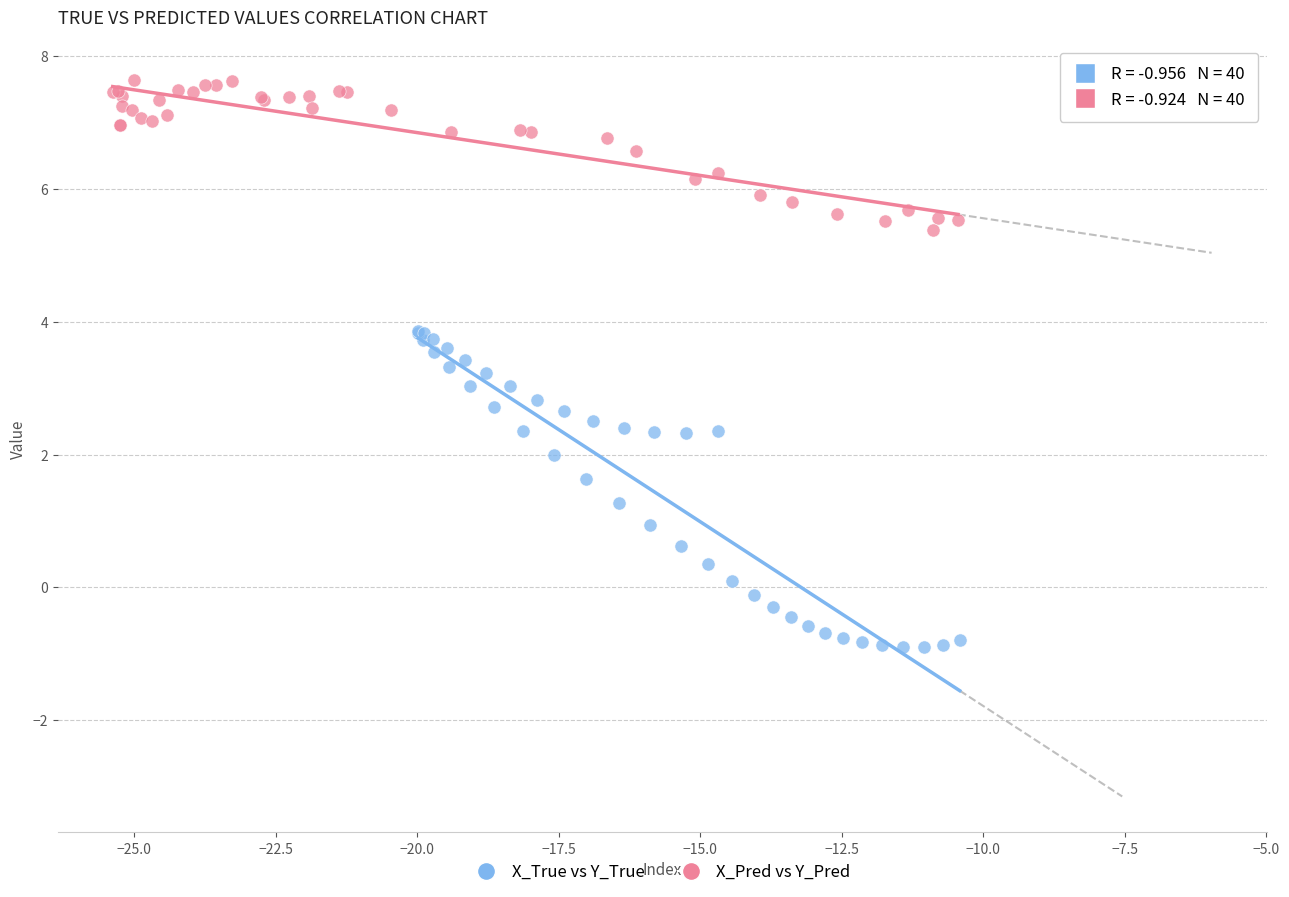

Which series reaches the maximum Y coordinate?

X_Pred vs Y_Pred